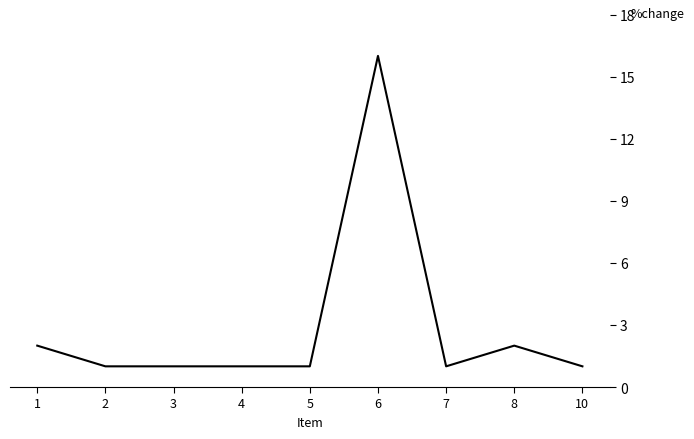

What is the minimum value shown in the chart?

1